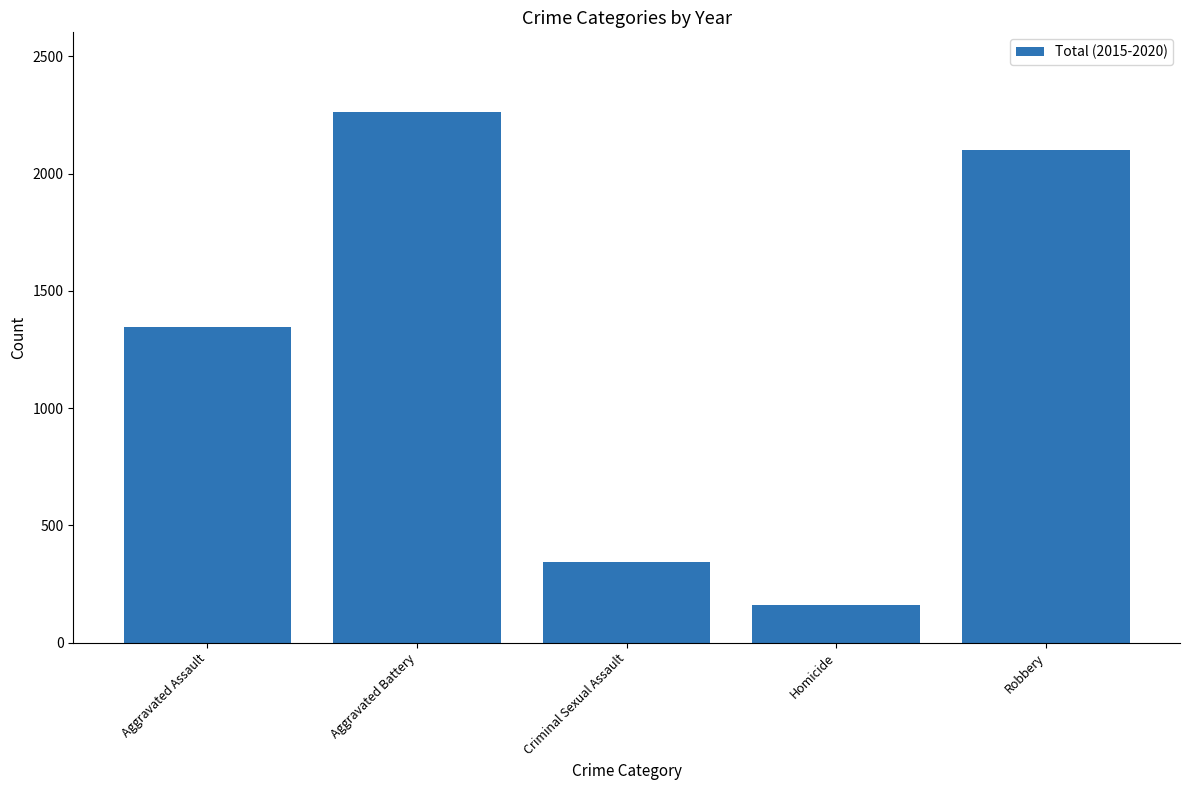

At which category does the chart reach its peak across all series?

Aggravated Battery